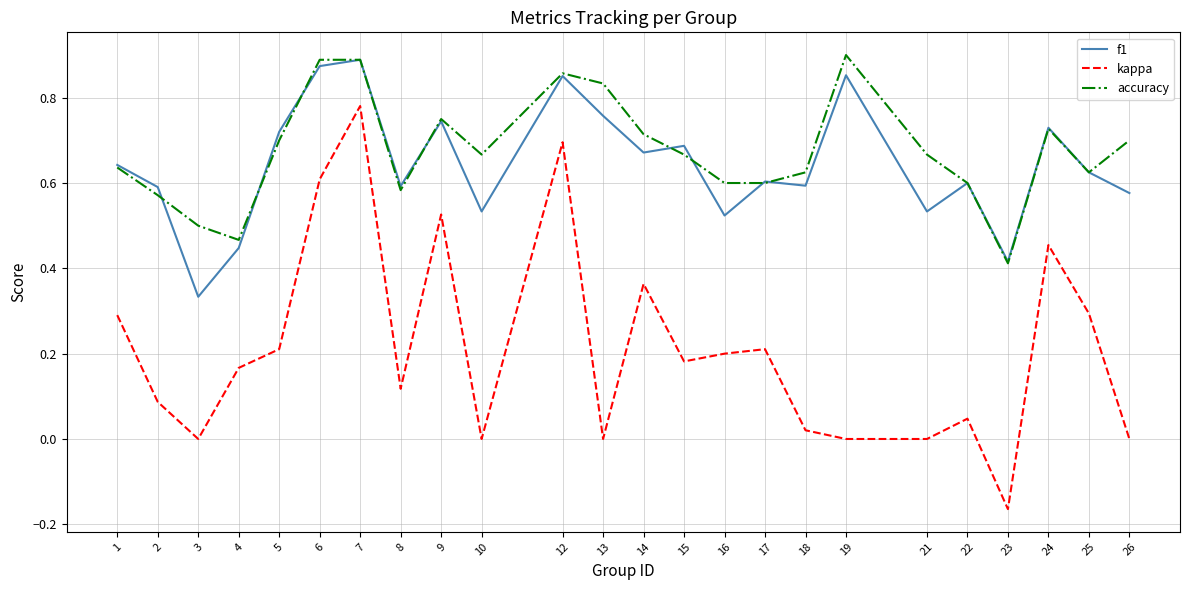

Count the number of data series in this chart.

3